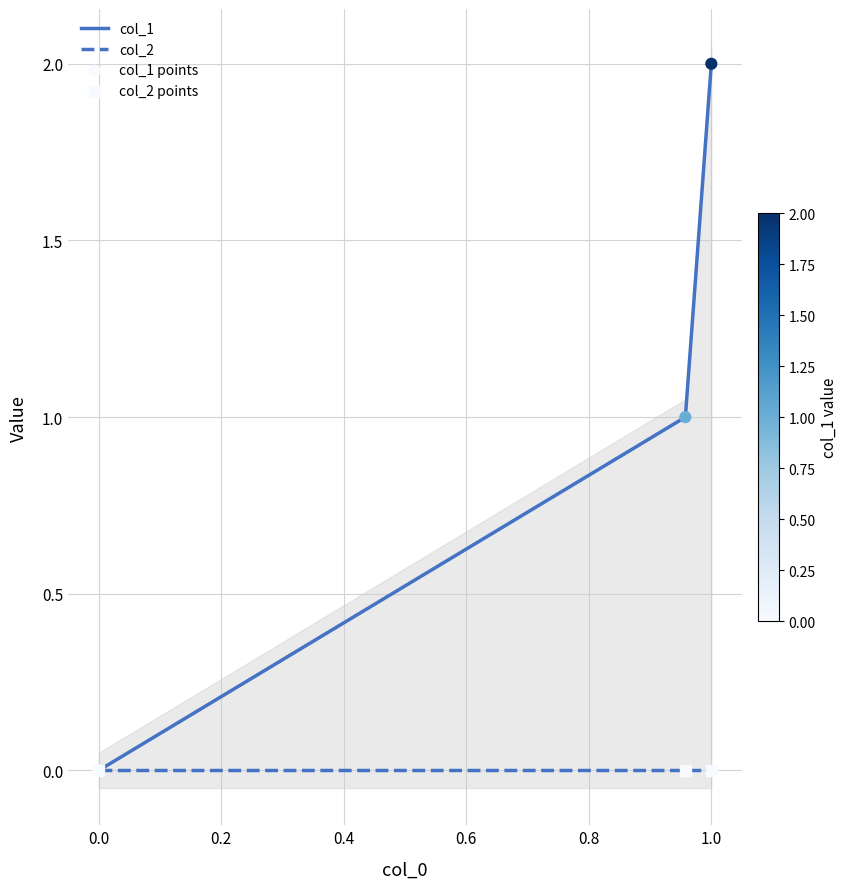

The value of col_1 at 0.0 is -1. True or false?

False